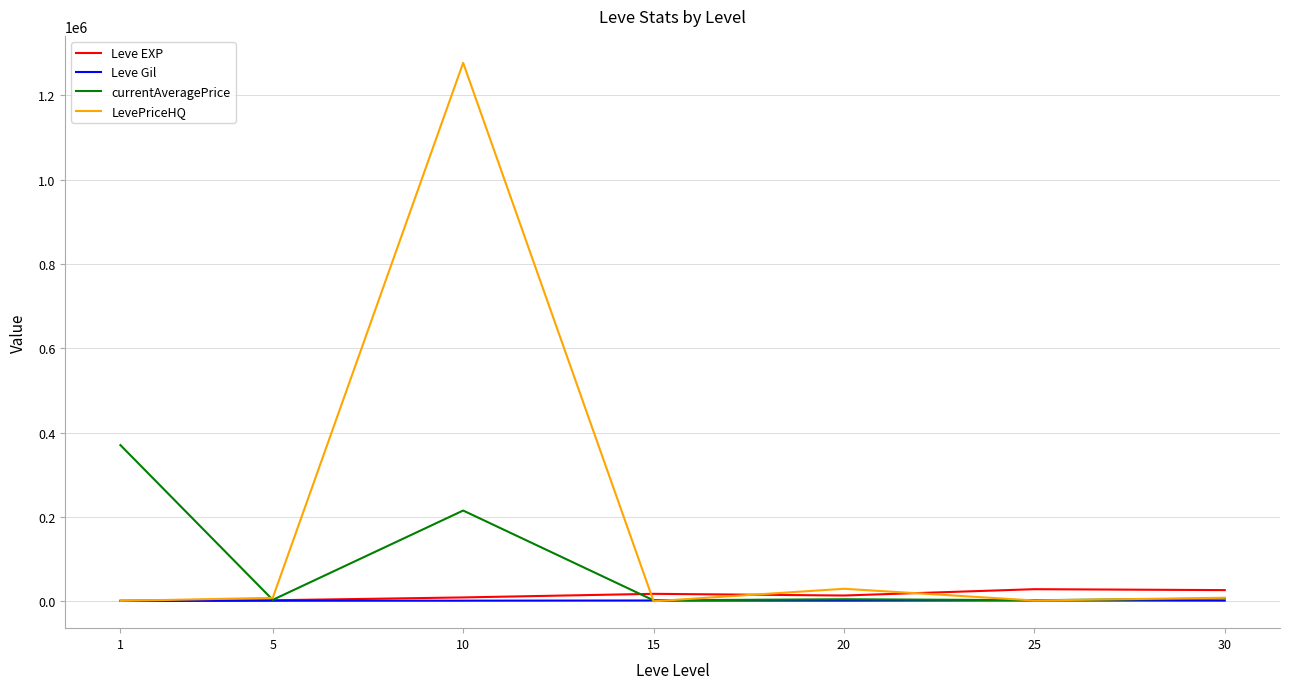

Which series changed the most between 1 and 25?

currentAveragePrice